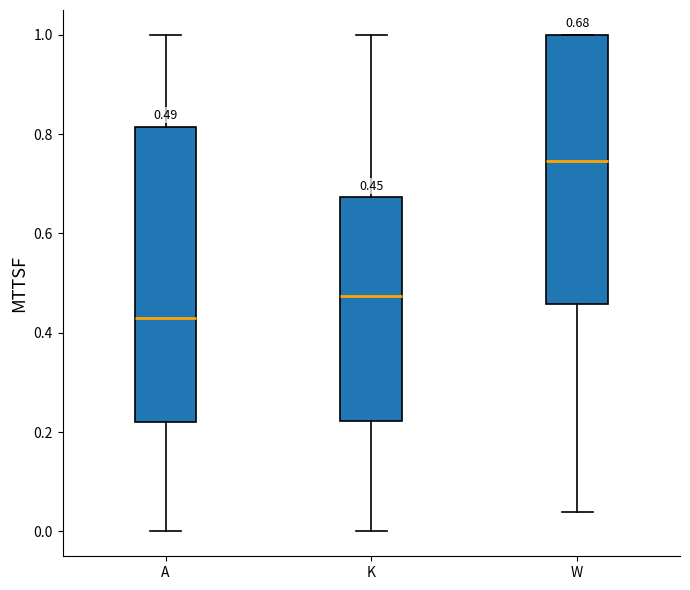

Which box's median line is the lowest?

A